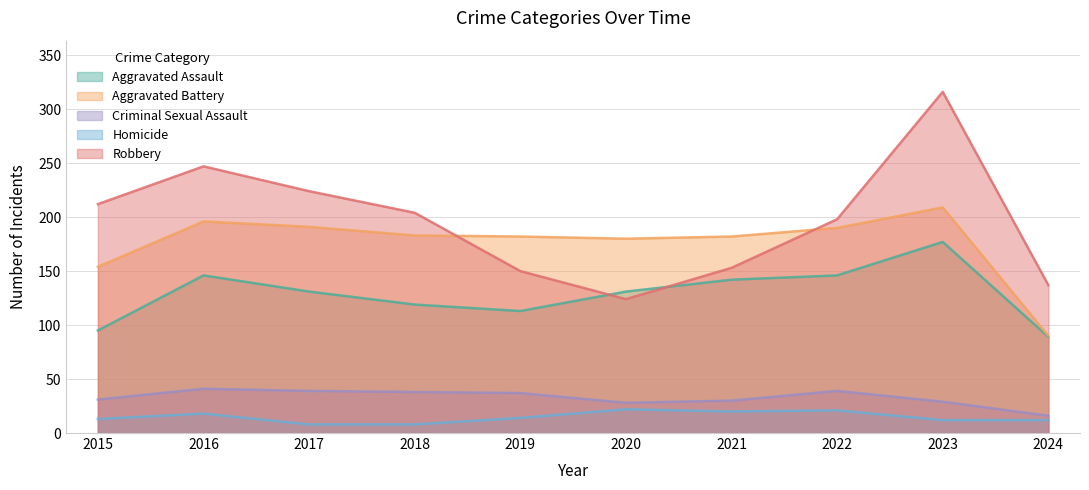

Reading left to right, list all the values displayed in this chart.

Aggravated Assault: 2015=95	2016=146	2017=131	2018=119	2019=113	2020=131	2021=142	2022=146	2023=177	2024=89
Aggravated Battery: 2015=154	2016=196	2017=191	2018=183	2019=182	2020=180	2021=182	2022=190	2023=209	2024=90
Criminal Sexual Assault: 2015=31	2016=41	2017=39	2018=38	2019=37	2020=28	2021=30	2022=39	2023=29	2024=16
Homicide: 2015=13	2016=18	2017=8	2018=8	2019=14	2020=22	2021=20	2022=21	2023=12	2024=12
Robbery: 2015=212	2016=247	2017=224	2018=204	2019=150	2020=124	2021=153	2022=198	2023=316	2024=137